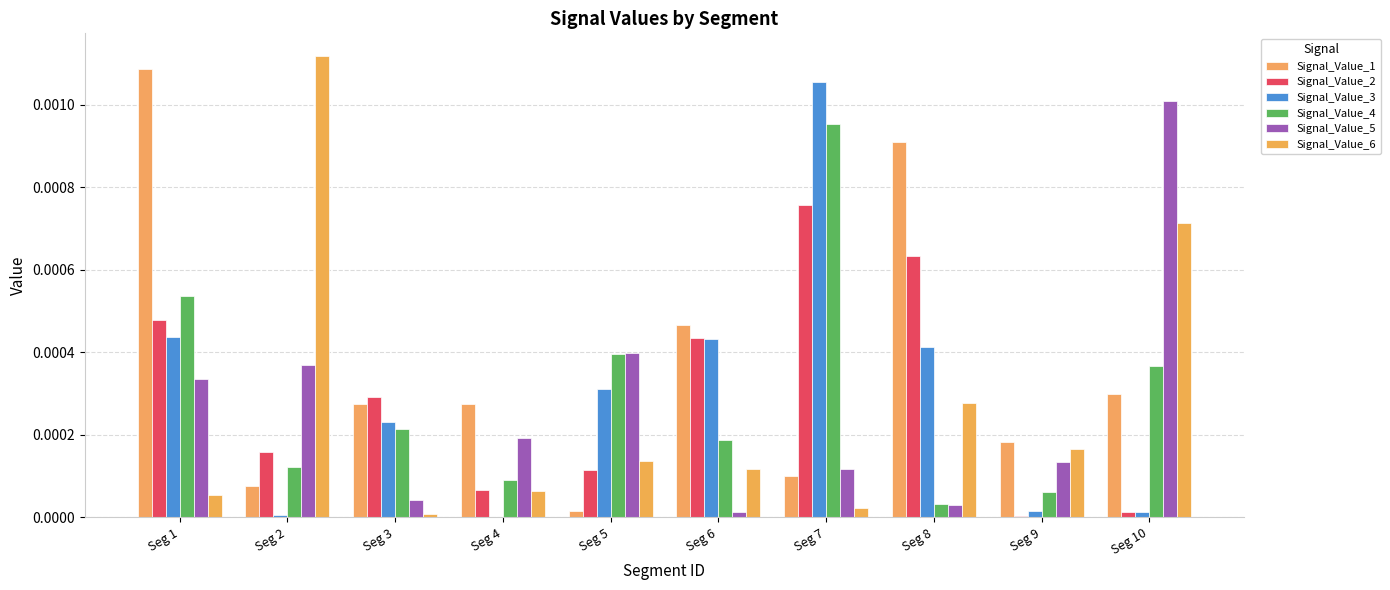

True or false: Signal_Value_2 has a value of 0.0 at Seg 2.

True